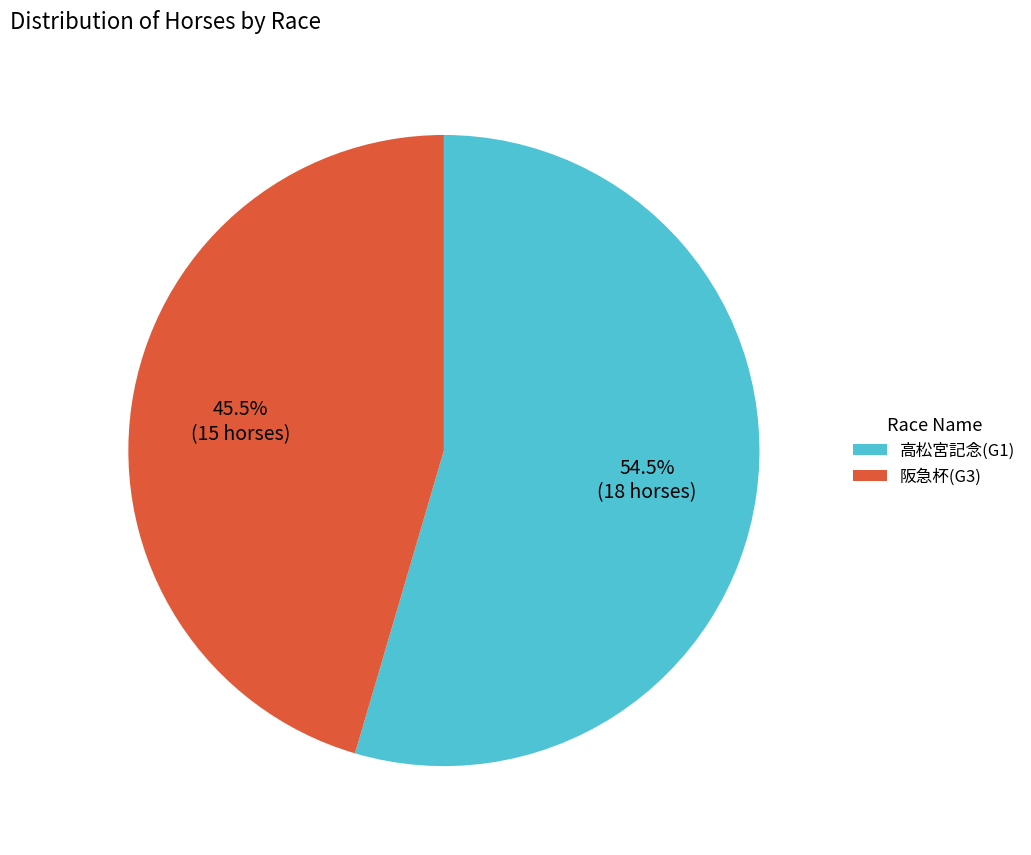

Does 高松宮記念(G1) represent more than half of the total?

Yes